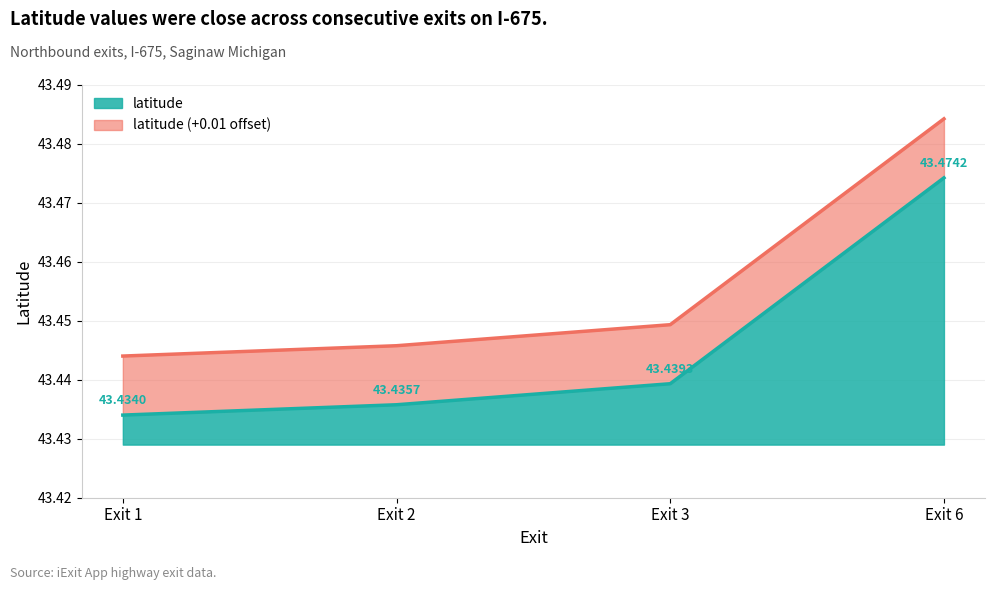

What is the greatest value displayed?

43.5